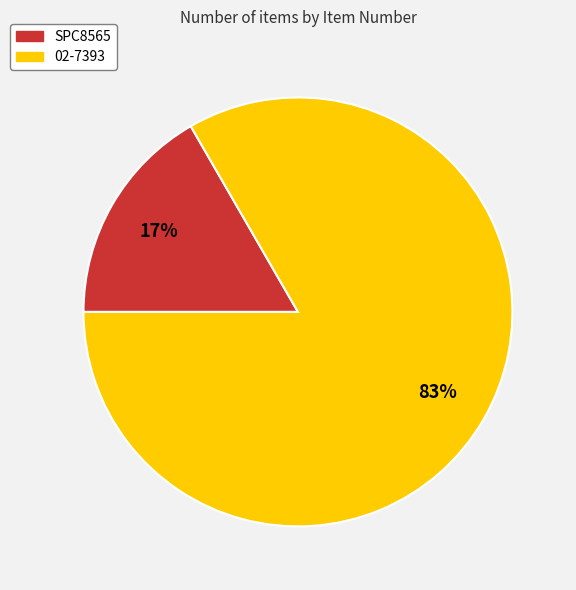

To the nearest percent, what is the average slice percentage?

50%